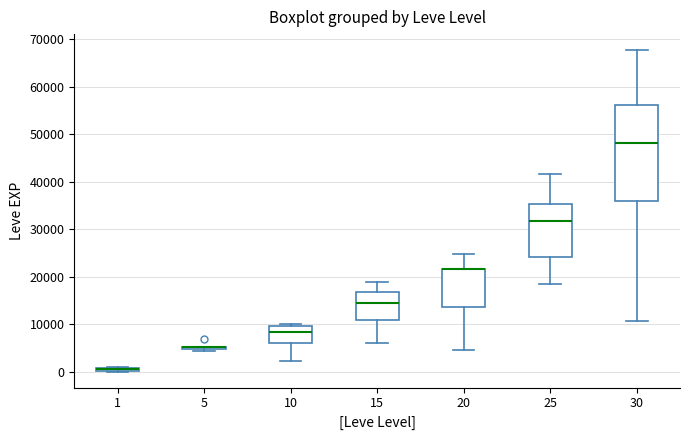

Which box is the tallest, from its lower edge to its upper edge?

30